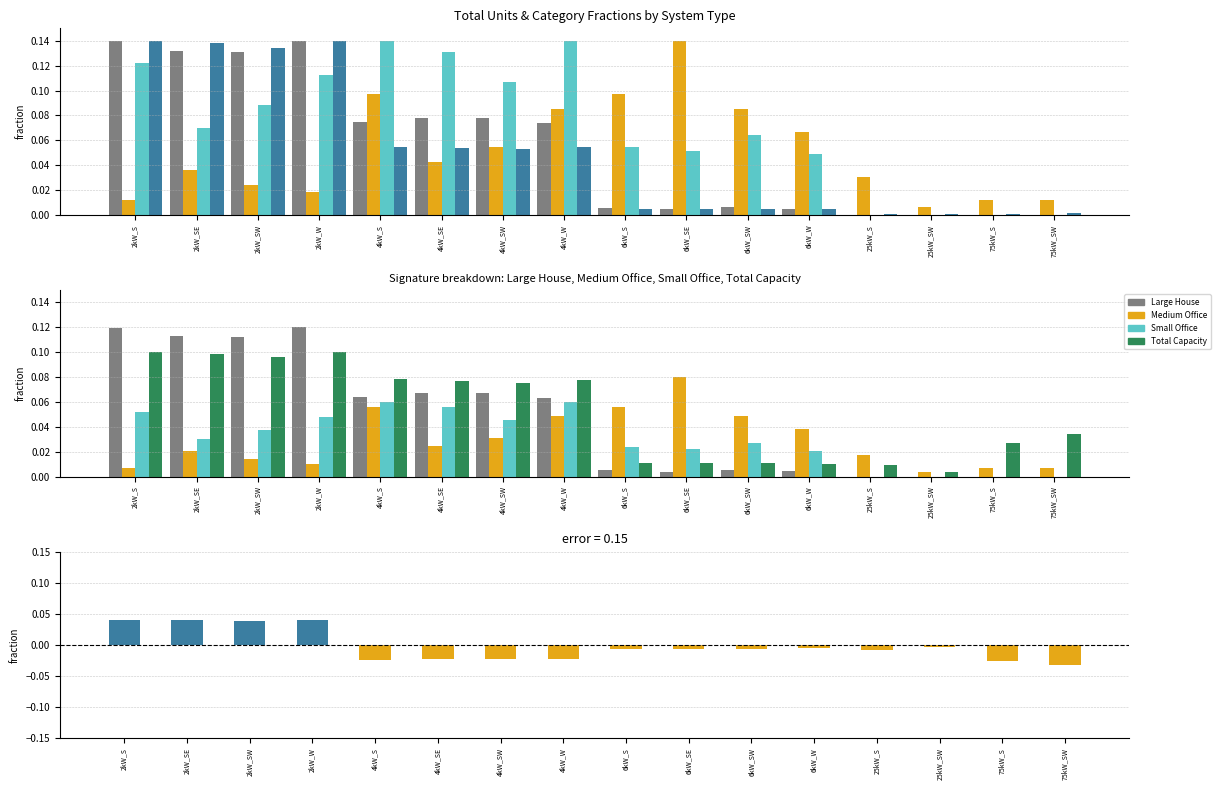

At which label is Total Units closest to 0?

25kW_SW